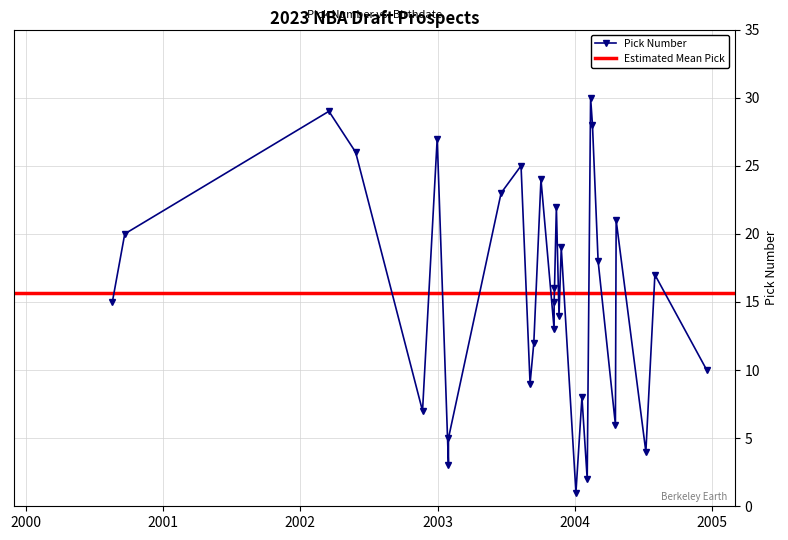

True or false: there are more than 2 points higher than both neighbors.

True